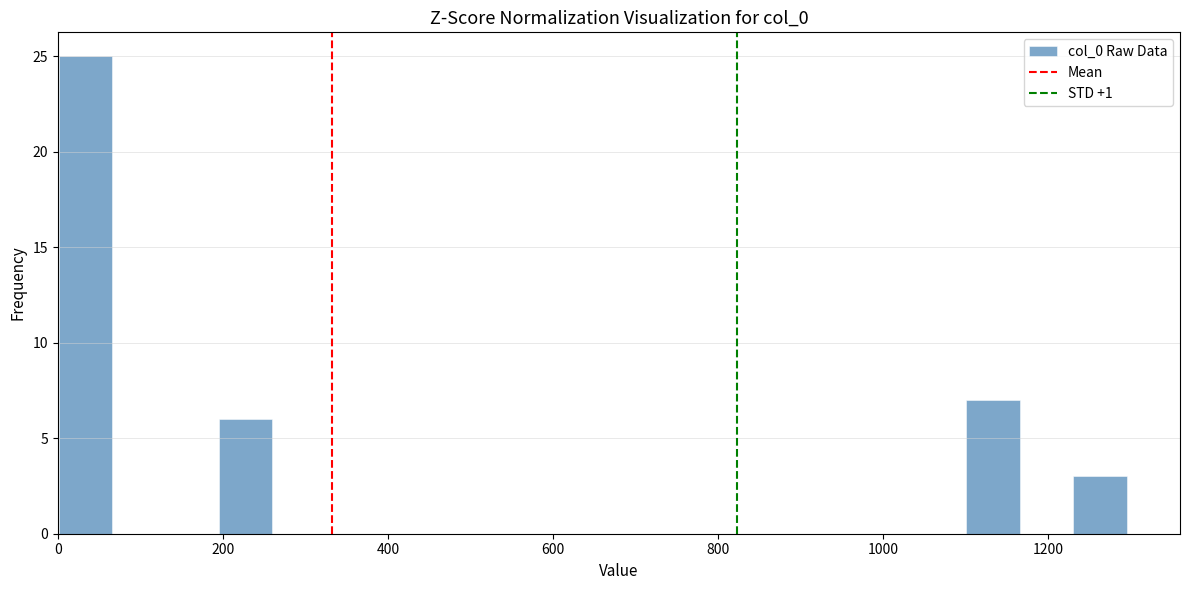

Around what value on the x-axis is the tallest bar? Give the approximate position of its centre, as read against the axis.

40